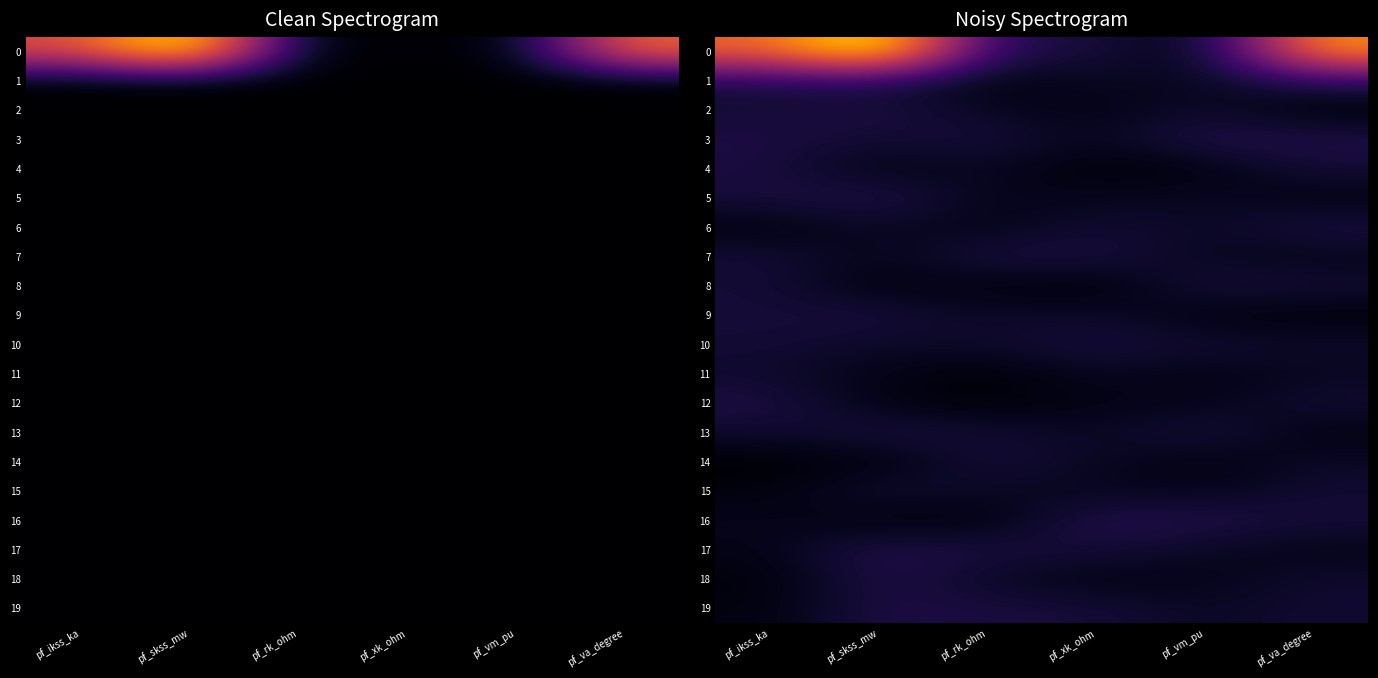

What is the lowest value of the 16 series?

0.1